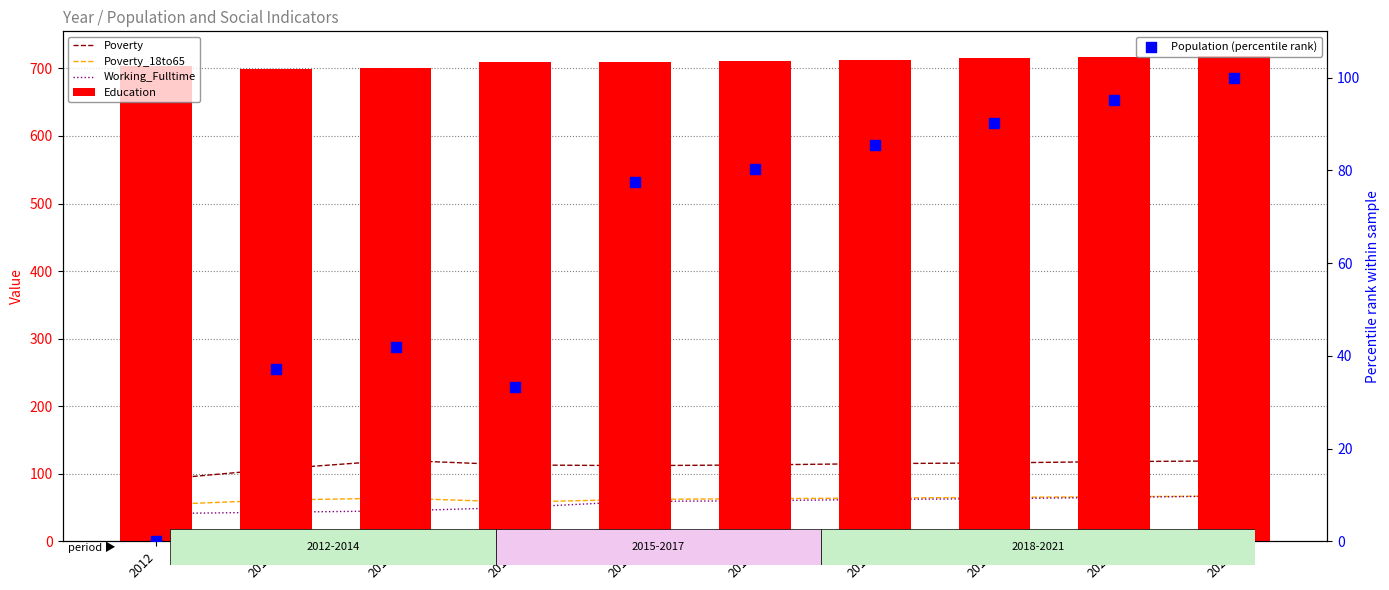

At which category is the sum across all series the highest?

2021